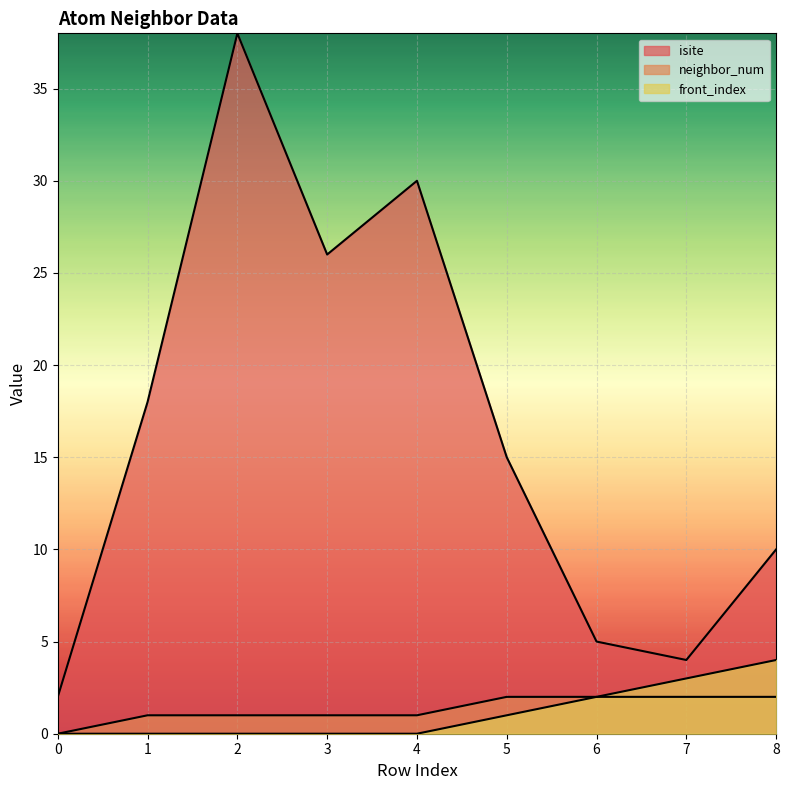

Reading left to right, list all the values displayed in this chart.

isite: 0=2	1=18	2=38	3=26	4=30	5=15	6=5	7=4	8=10
neighbor_num: 0=0	1=1	2=1	3=1	4=1	5=2	6=2	7=2	8=2
front_index: 0=0	1=0	2=0	3=0	4=0	5=1	6=2	7=3	8=4